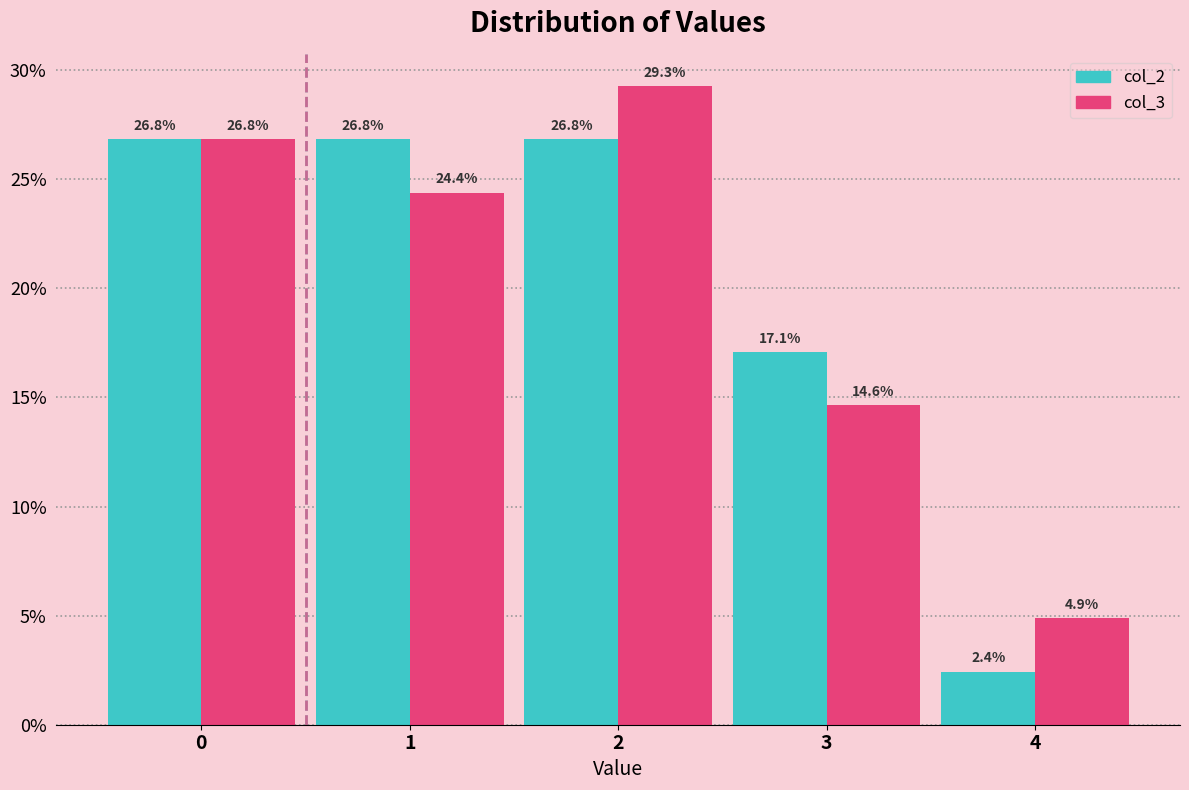

Reading right to left, list all the values displayed in this chart.

col_2: 2.4	17.1	26.8	26.8	26.8
col_3: 4.9	14.6	29.3	24.4	26.8